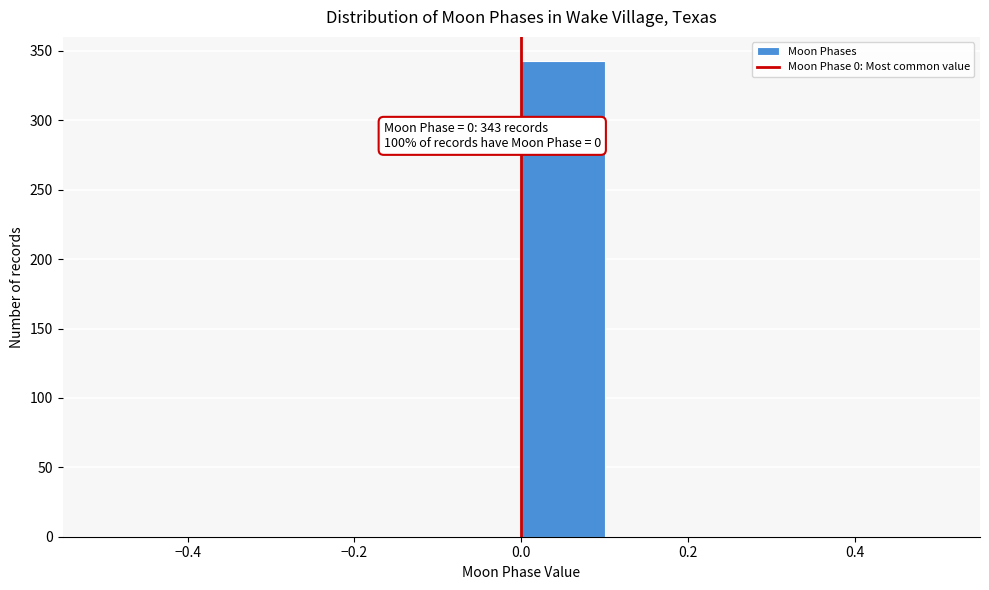

Which range on the x-axis has the tallest bar?

0.0 to 0.1